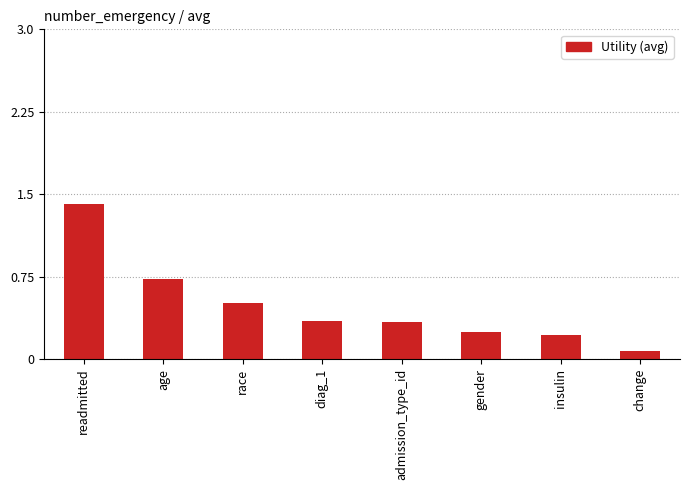

What is the greatest value displayed?

1.4